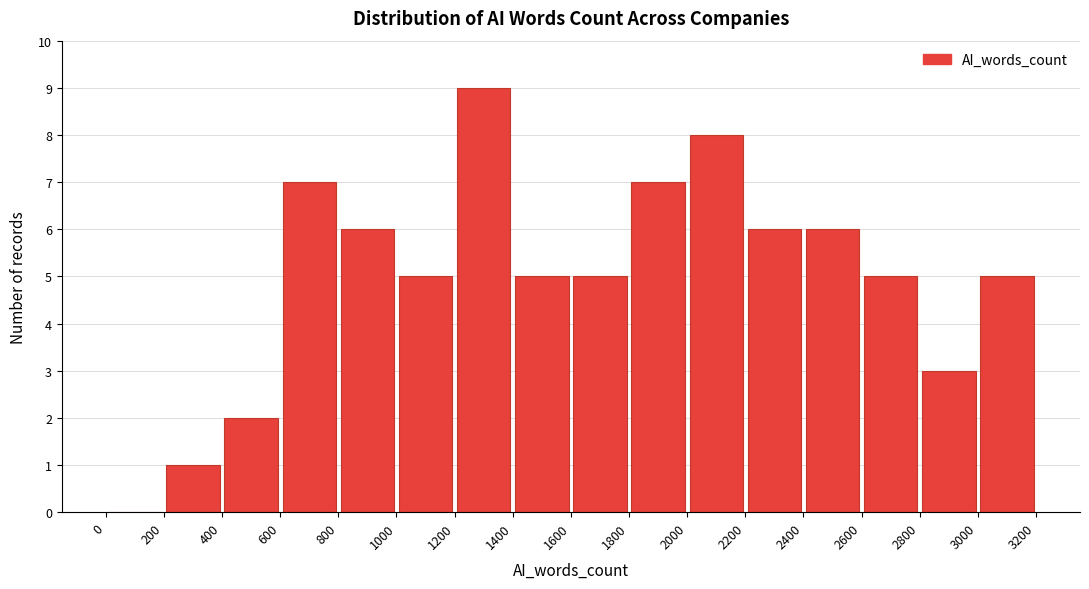

What is the height of the bar covering 2200 to 2400 on the x-axis? The values are not printed on the chart, so give them approximately, as read against the axis.

6